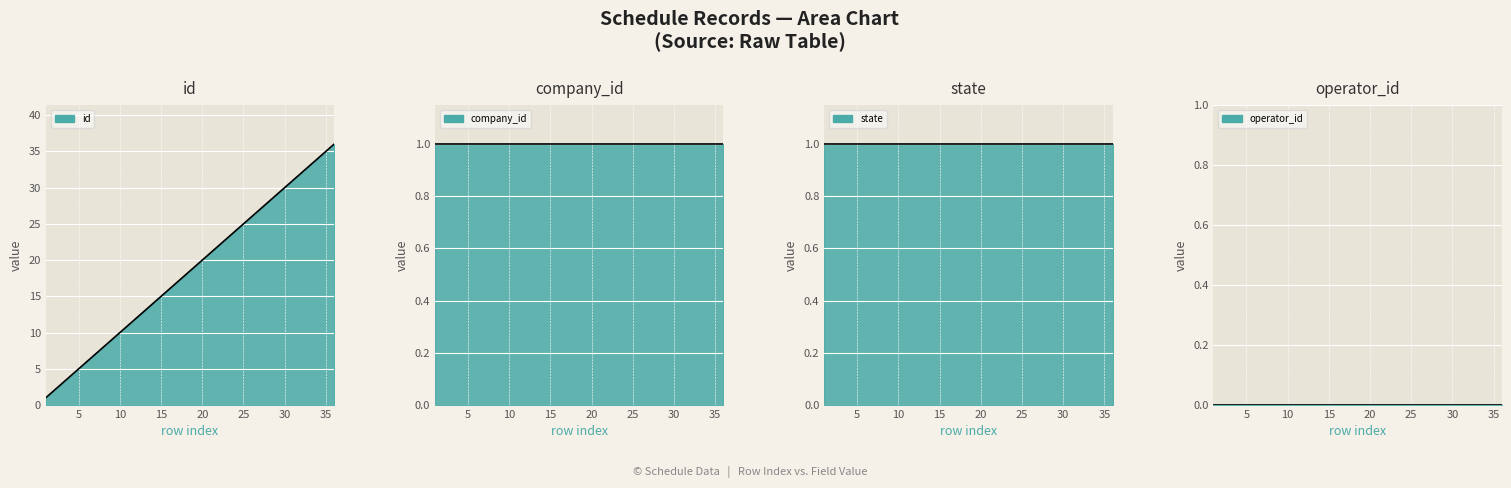

List the labels in order of company_id value, largest first.

1, 2, 3, 4, 5, 6, 7, 8, 9, 10, 11, 12, 13, 14, 15, 16, 17, 18, 19, 20, 21, 22, 23, 24, 25, 26, 27, 28, 29, 30, 31, 32, 33, 34, 35, 36